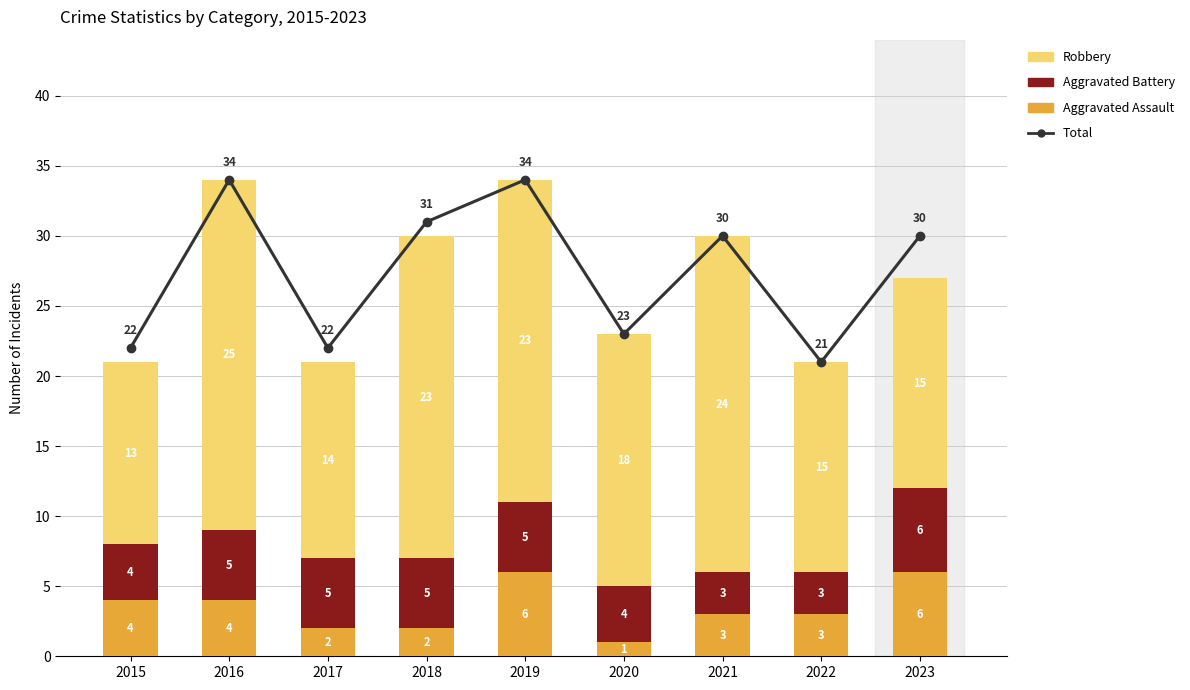

What is the difference between the maximum and second lowest values in the Aggravated Battery series?

3